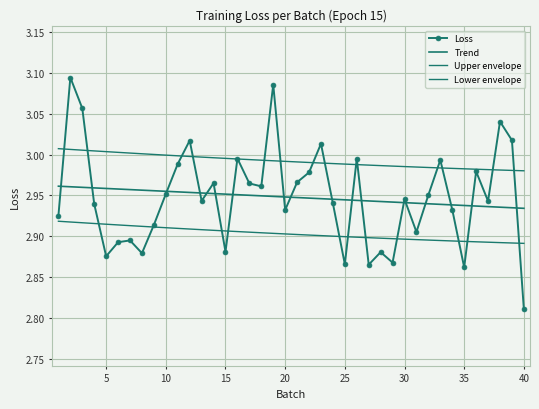

What is the average value of the Upper envelope series?

3.0